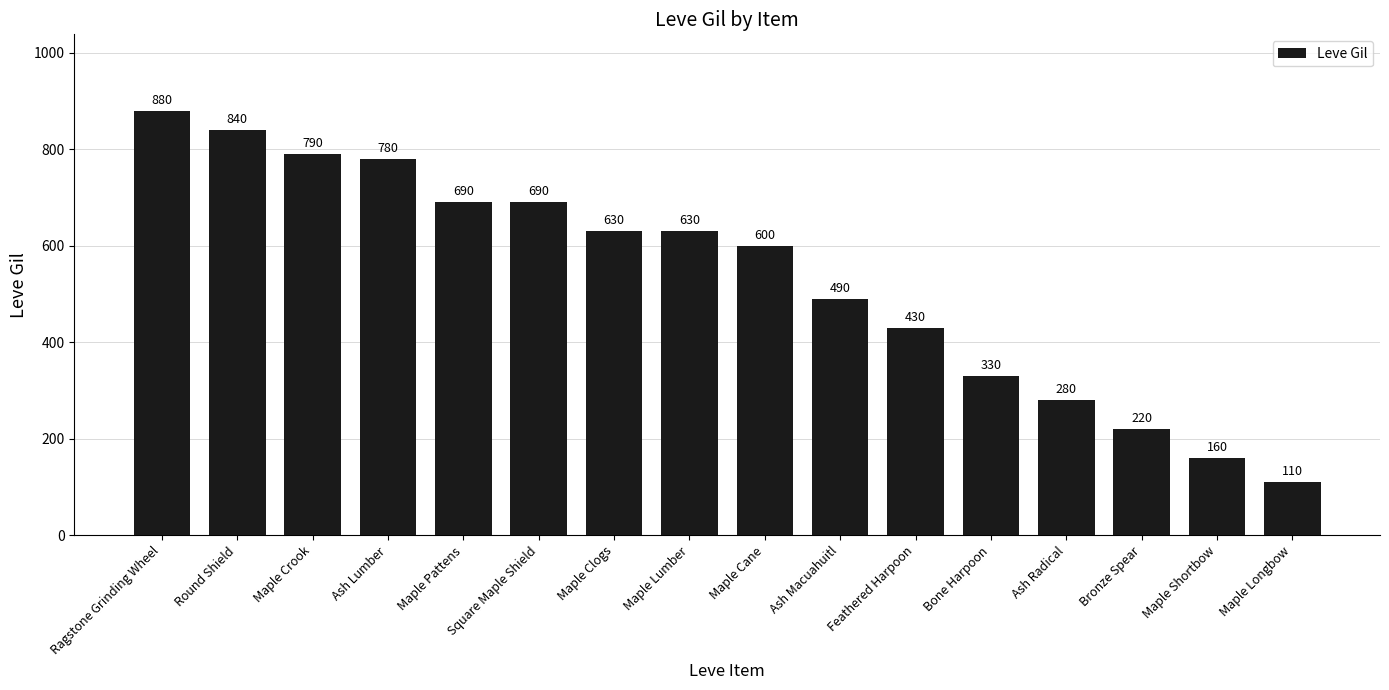

Between Maple Longbow and Maple Shortbow, which is larger?

Maple Shortbow